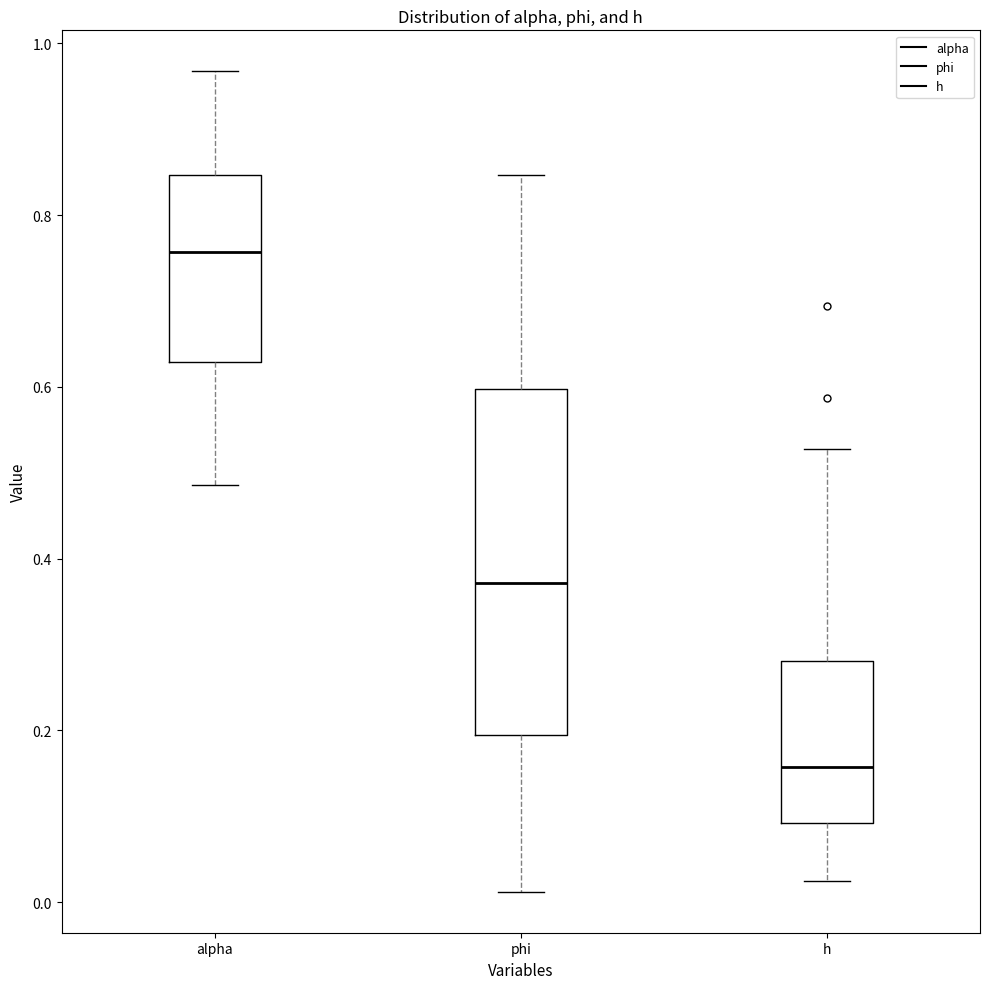

Where is the lower edge of the box for phi on the y-axis? The values are not printed on the chart, so give them approximately, as read against the axis.

0.20